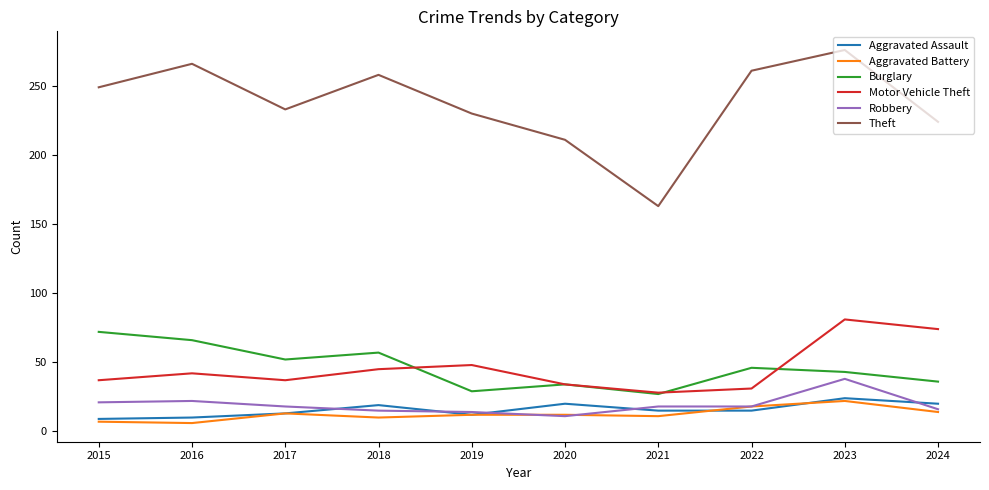

At which label does Motor Vehicle Theft reach its minimum?

2021